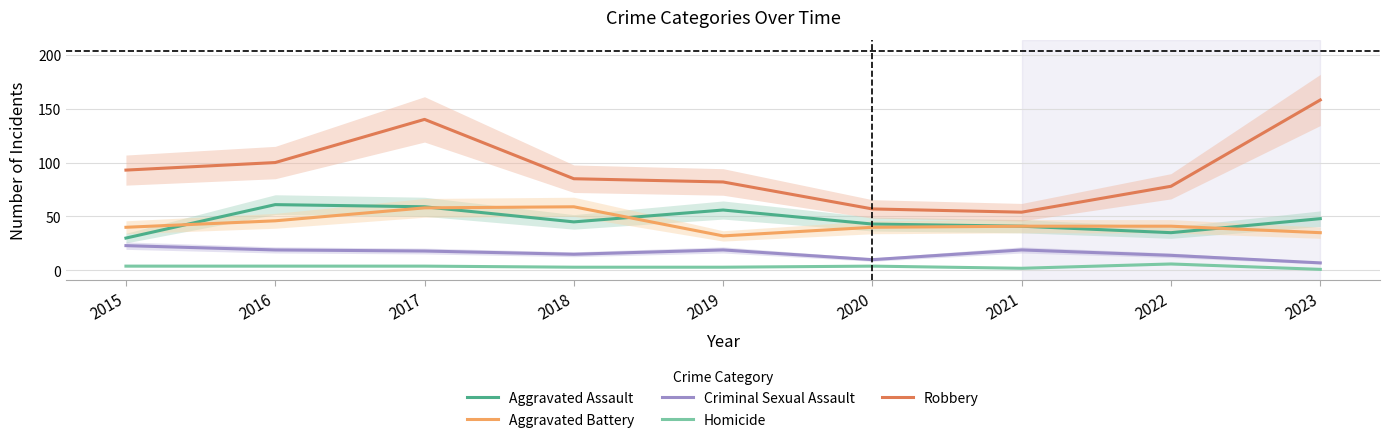

Which series has the largest total across all categories?

Robbery